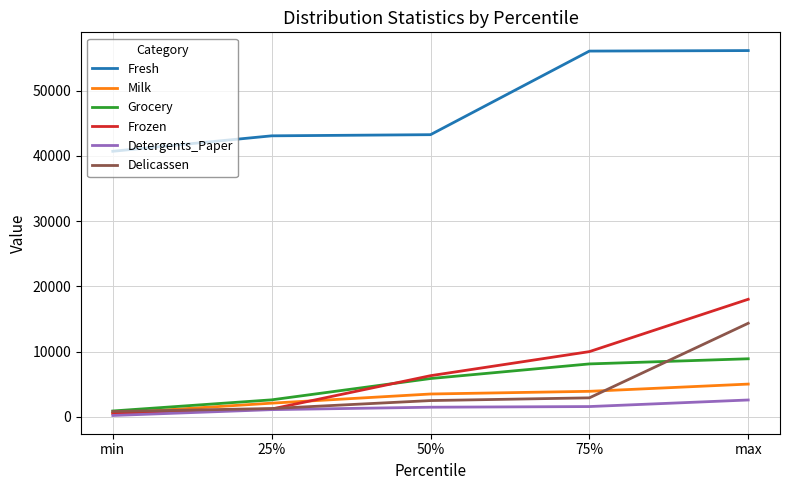

Count the number of categories in the chart.

5